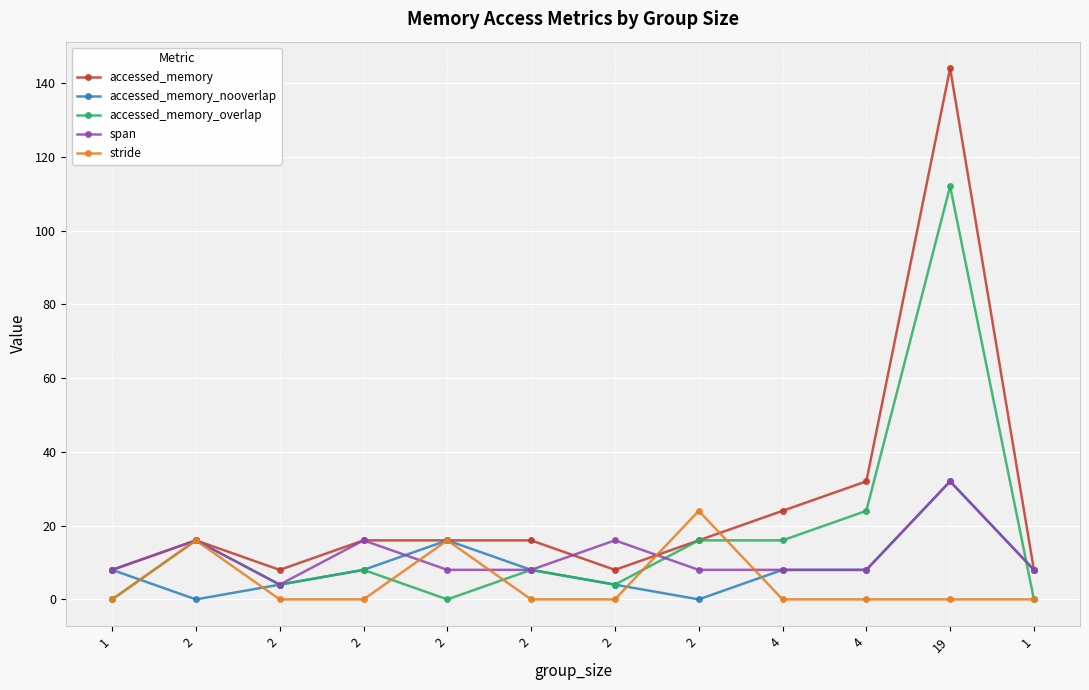

What are all the series names shown in the legend?

accessed_memory, accessed_memory_nooverlap, accessed_memory_overlap, span, stride